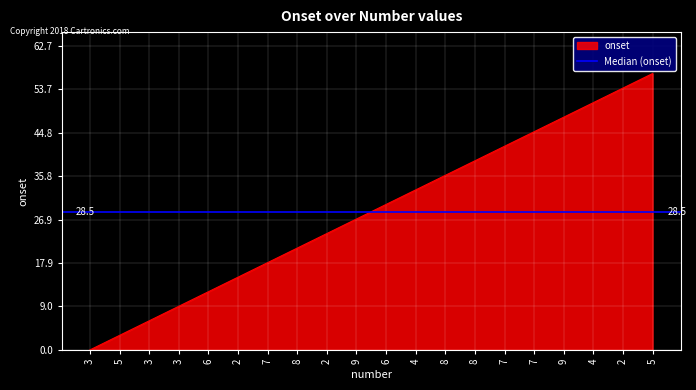

Reading left to right, list all the values displayed in this chart.

0	3	6	9	12	15	18	21	24	27	30	33	36	39	42	45	48	51	54	57